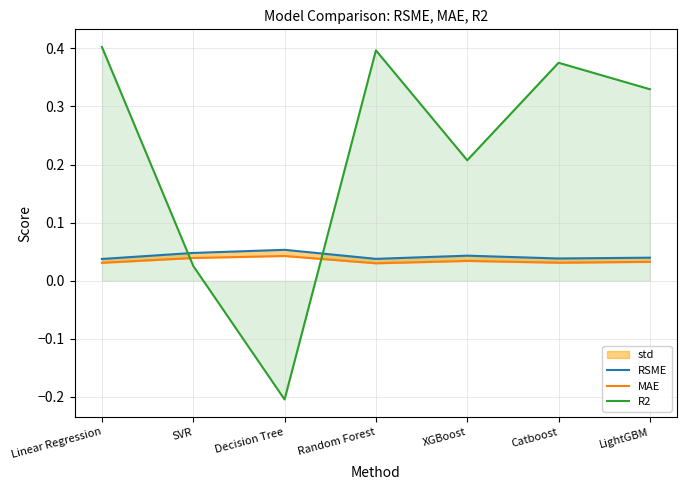

Count the number of data series in this chart.

3